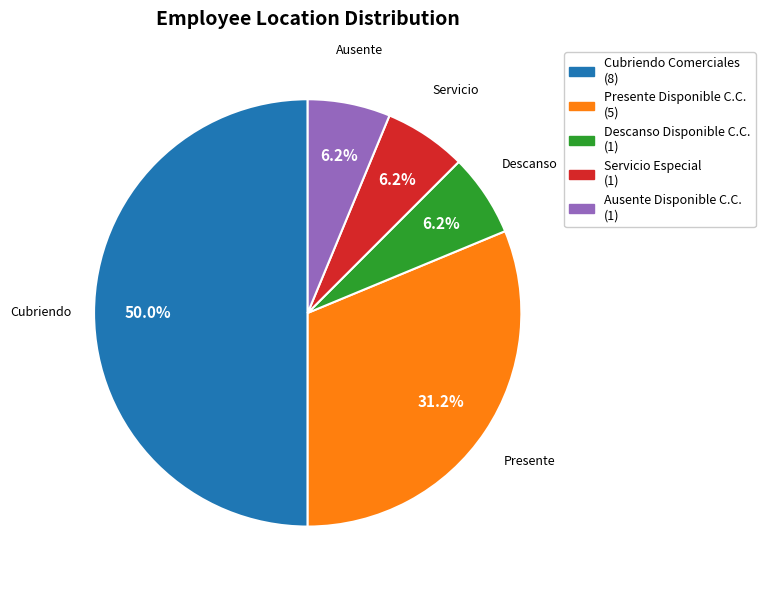

How many slices are in this pie chart?

5